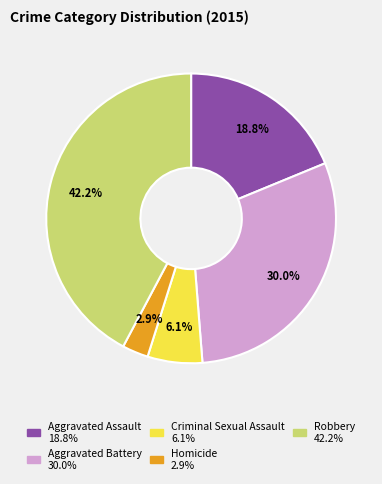

To the nearest percent, what portion does Homicide represent?

3%